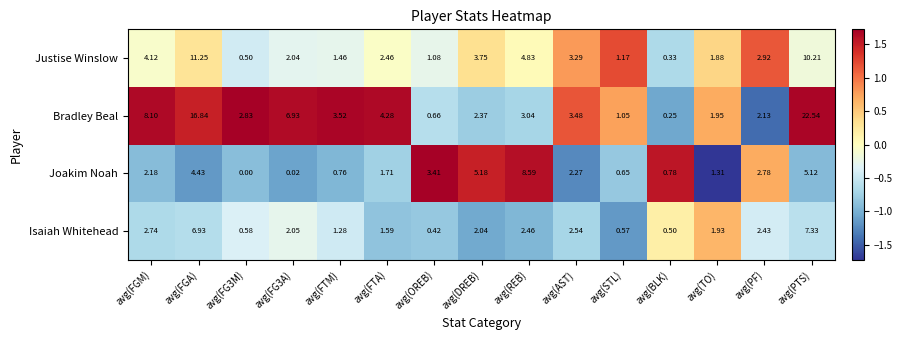

At which category is the sum across all series the highest?

avg(PTS)